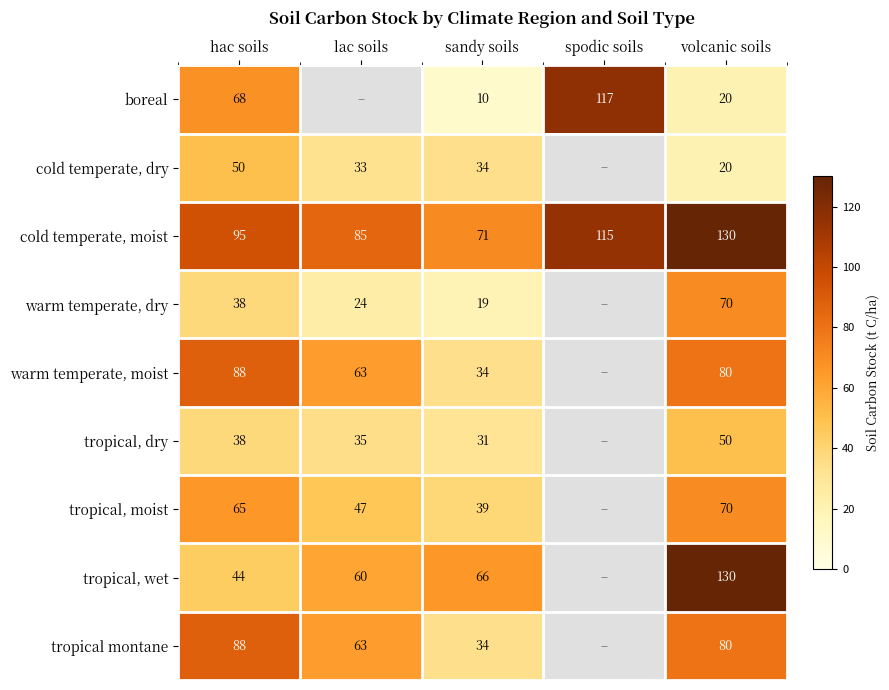

Which has a higher value, volcanic soils or hac soils?

hac soils